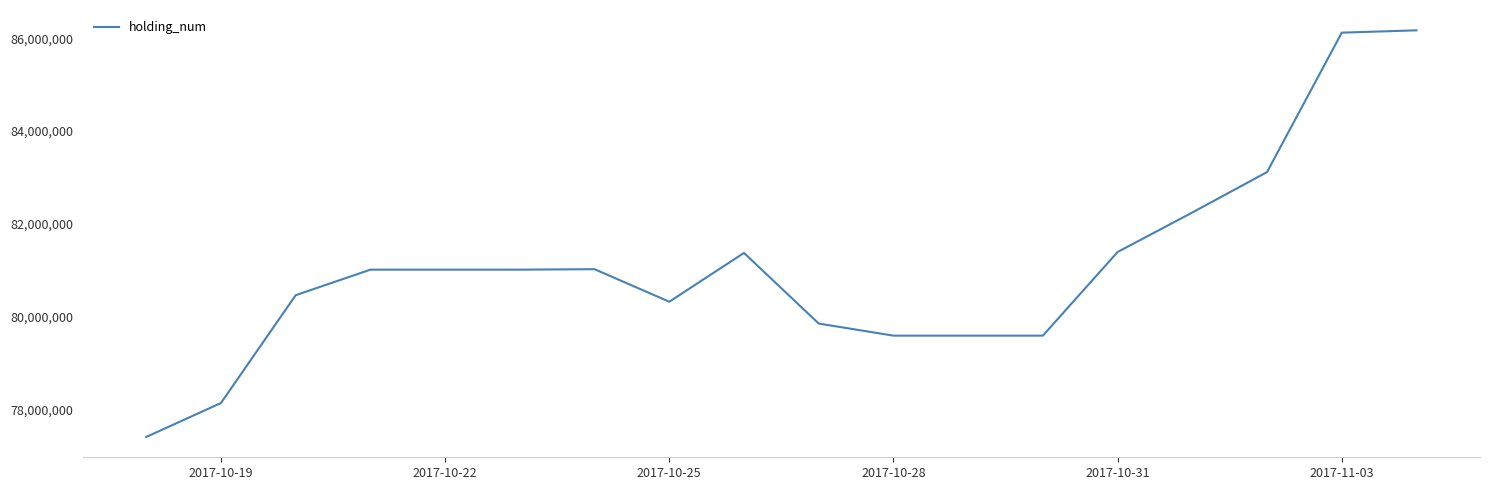

What is the difference between the maximum and minimum values?

8750000